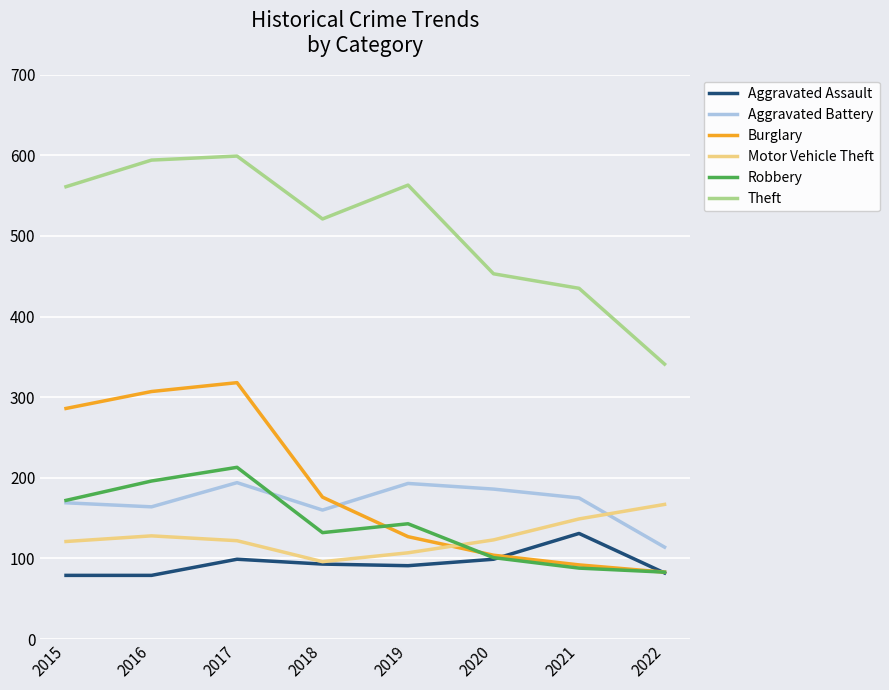

How many Robbery values are between 101 and 196?

5